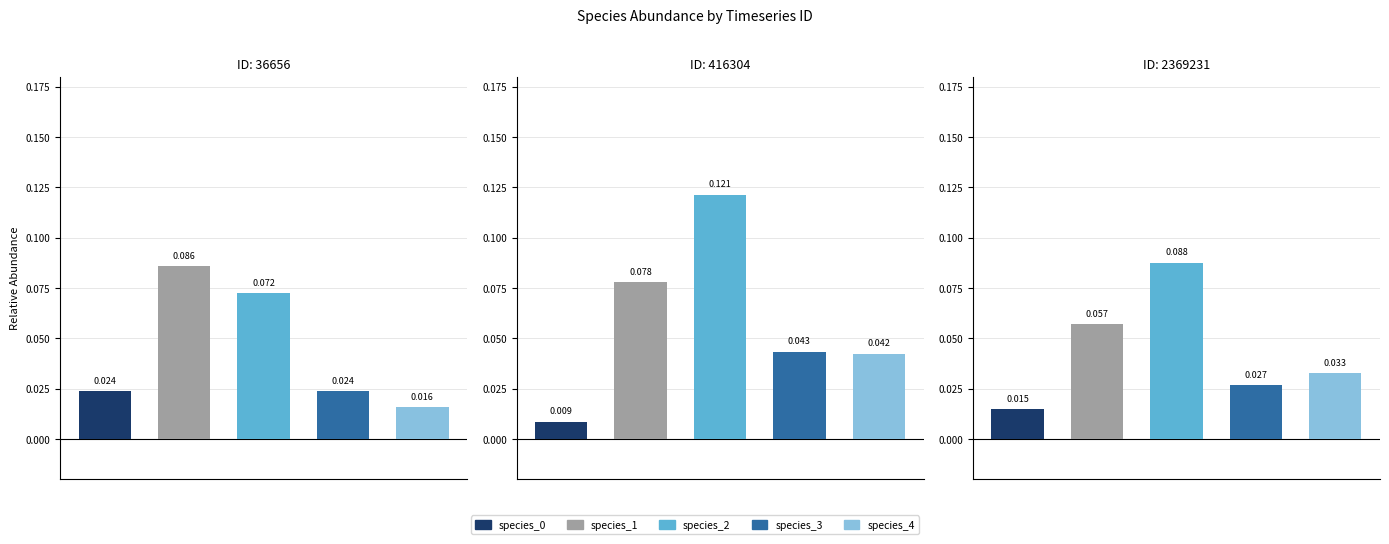

Reading left to right, list all the values displayed in this chart.

species_0: 0.0	0.0	0.0
species_1: 0.1	0.1	0.1
species_2: 0.1	0.1	0.1
species_3: 0.0	0.0	0.0
species_4: 0.0	0.0	0.0